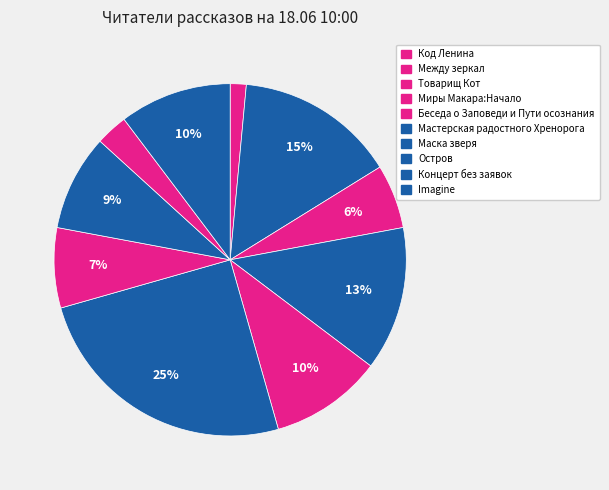

Count the number of slices in the pie.

10